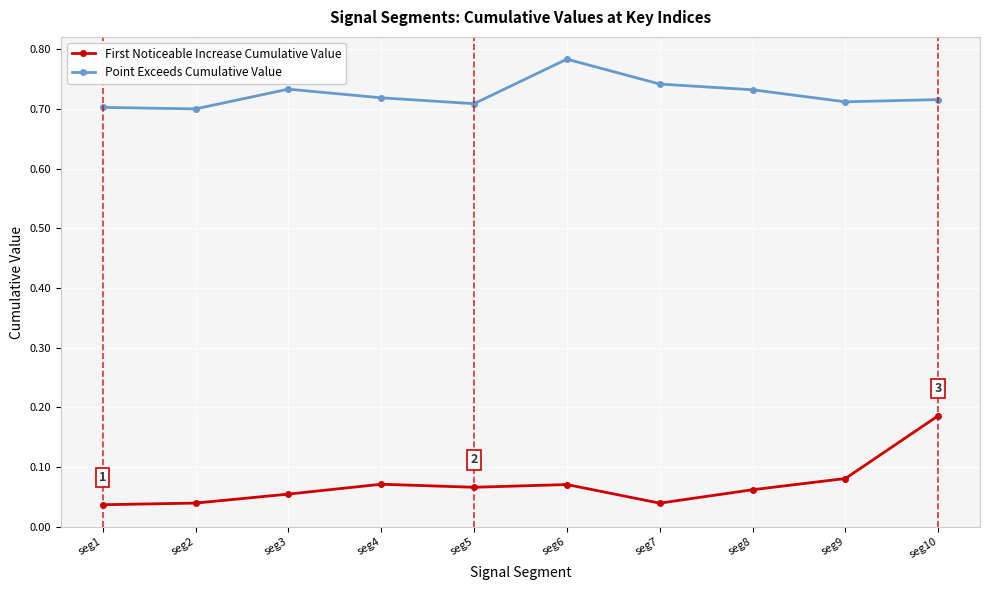

Which series changed the most between seg4 and seg10?

First Noticeable Increase Cumulative Value